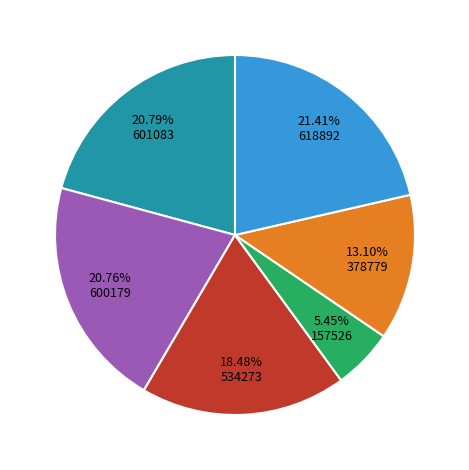

Is there a majority slice in this chart?

No